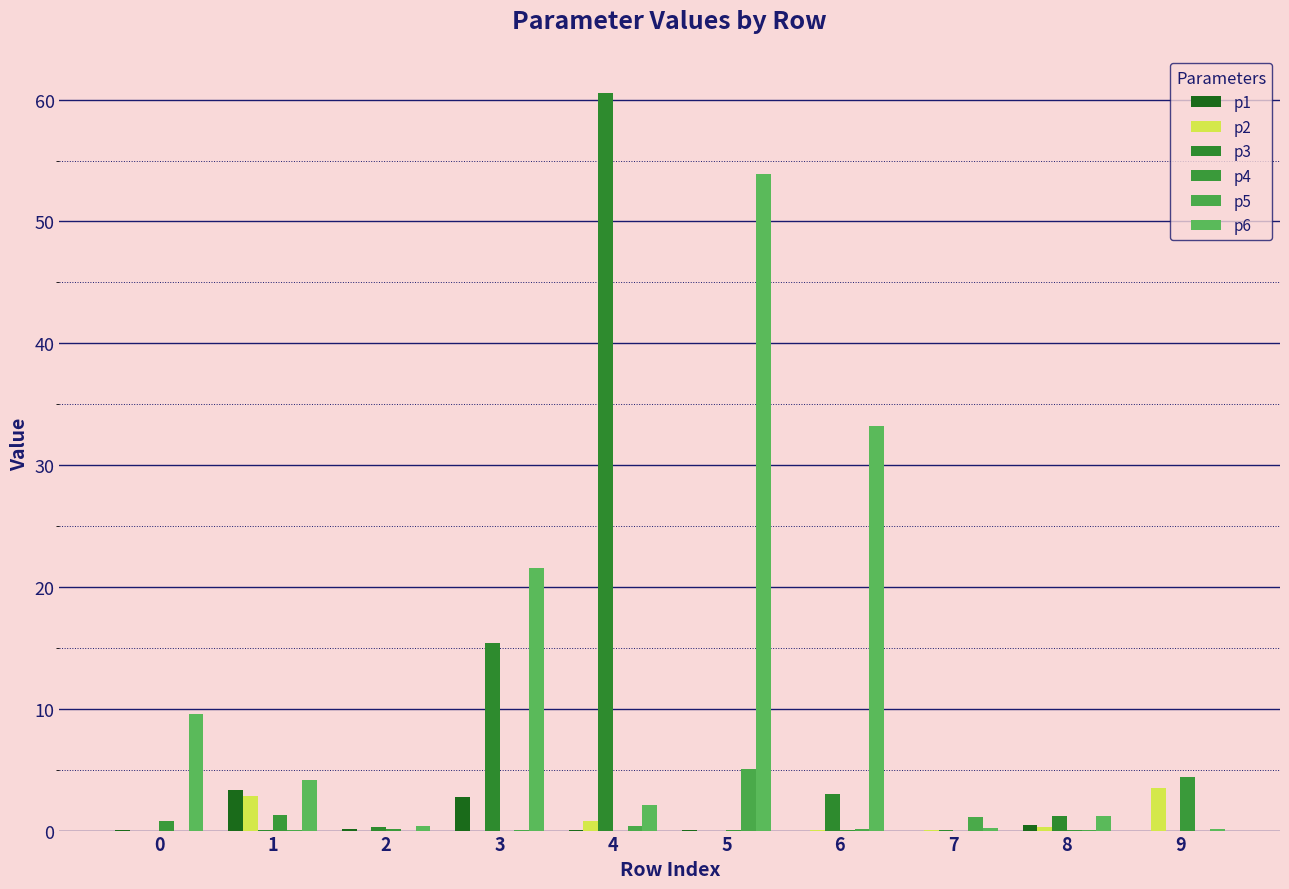

Reading left to right, list all the values displayed in this chart.

p1: 0.0	3.3	0.1	2.8	0.1	0.0	0.0	0.0	0.5	0.0
p2: 0.0	2.9	0.0	0.0	0.8	0.0	0.0	0.0	0.3	3.5
p3: 0.0	0.0	0.3	15.4	60.6	0.0	3.0	0.1	1.2	0.0
p4: 0.8	1.3	0.1	0.0	0.0	0.0	0.1	0.0	0.0	4.4
p5: 0.0	0.0	0.0	0.1	0.4	5.1	0.1	1.1	0.0	0.0
p6: 9.5	4.1	0.4	21.5	2.1	53.9	33.2	0.2	1.2	0.1